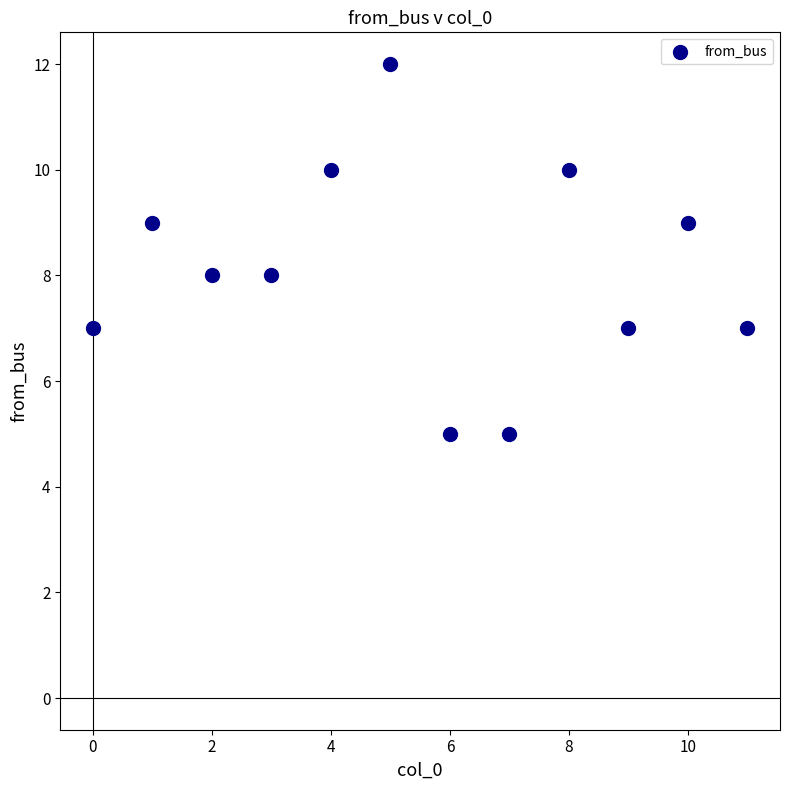

What is the range of Y values (max minus min)?

7